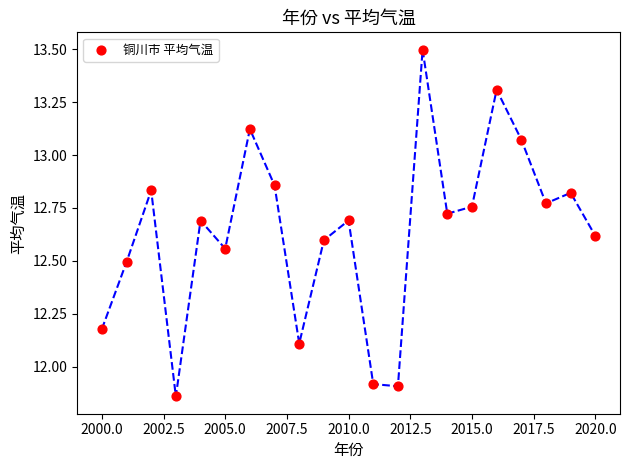

What is the range of X values (max minus min)?

20.0